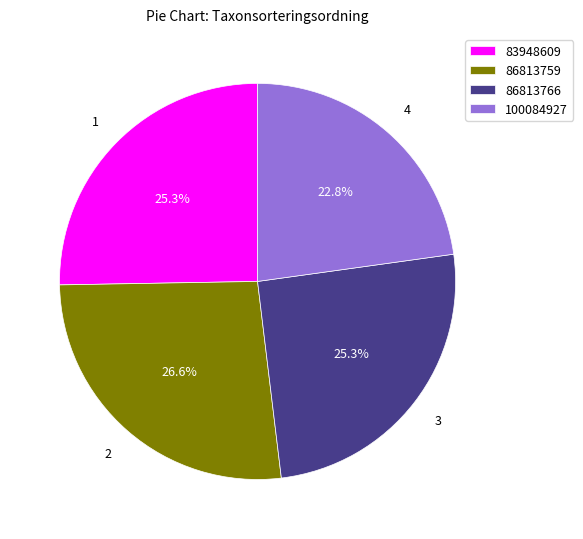

How many slices are in this pie chart?

4